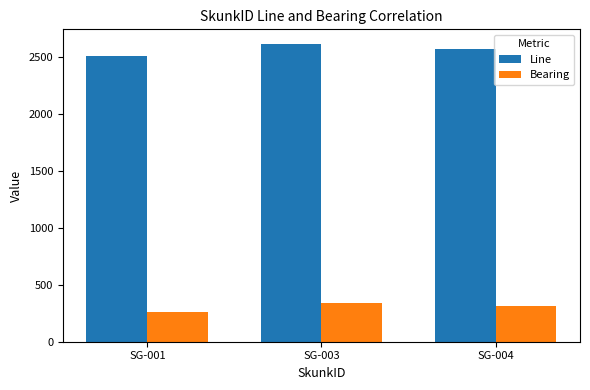

What is the total value across all series at SG-001?

2763